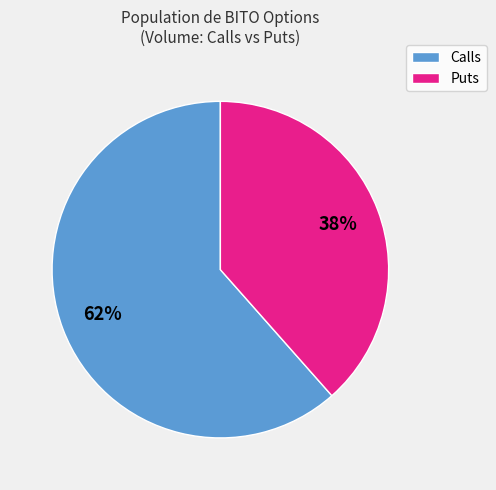

The Puts slice represents 38% of the pie. True or false?

True